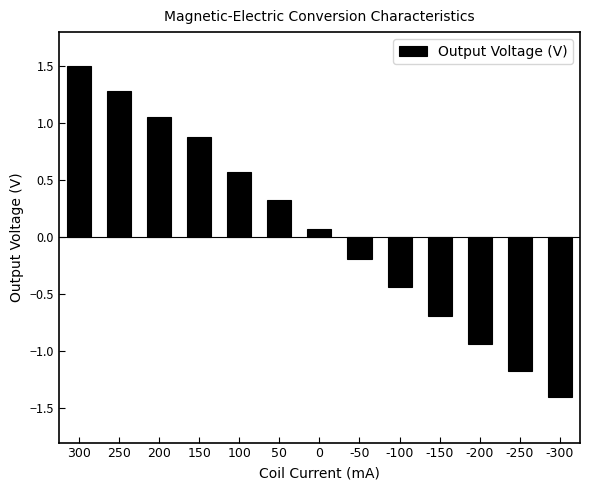

At which category does the chart reach its peak across all series?

300